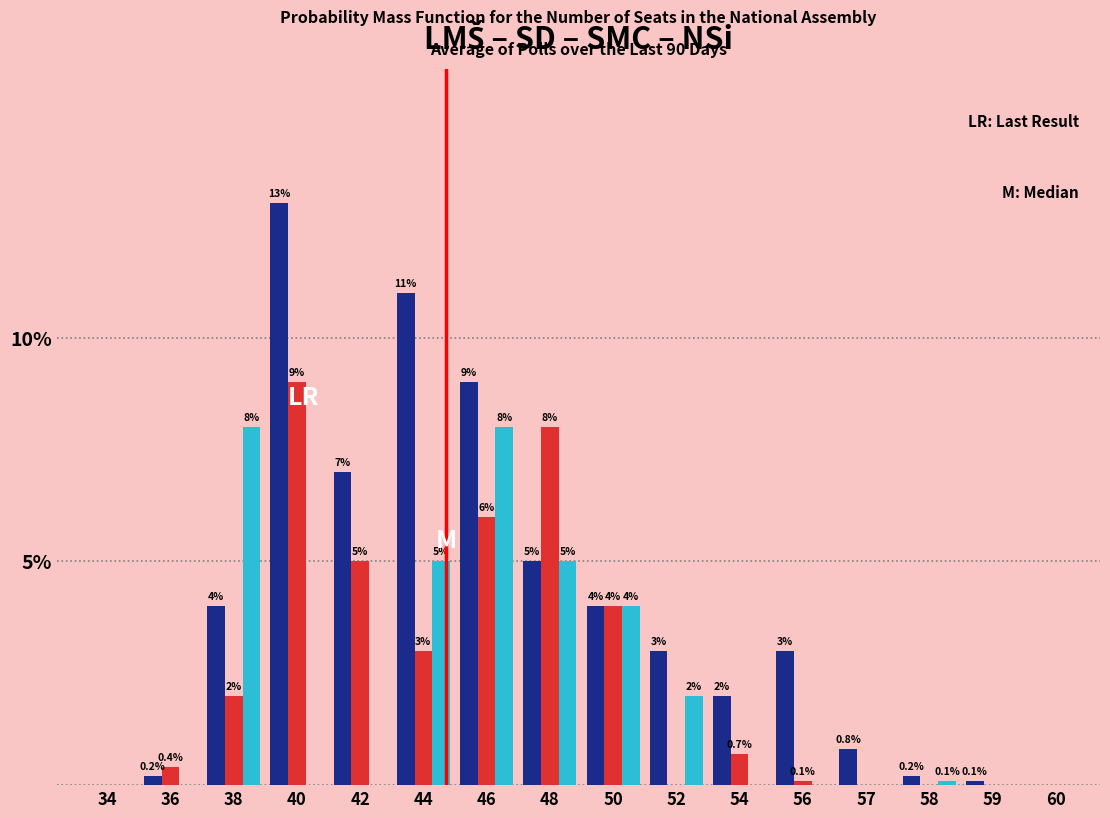

What is the total value across all series at 42?

12.0